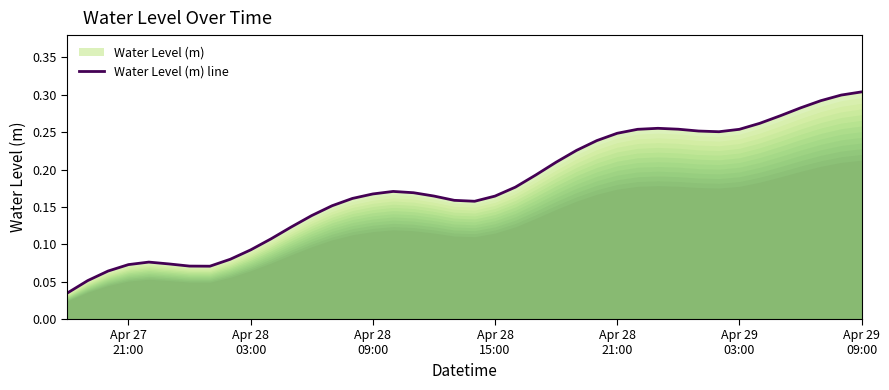

Reading left to right, transcribe all the data shown in this chart.

0.0	0.1	0.1	0.1	0.1	0.1	0.1	0.1	0.1	0.1	0.1	0.1	0.1	0.2	0.2	0.2	0.2	0.2	0.2	0.2	0.2	0.2	0.2	0.2	0.2	0.2	0.2	0.2	0.3	0.3	0.3	0.3	0.3	0.3	0.3	0.3	0.3	0.3	0.3	0.3